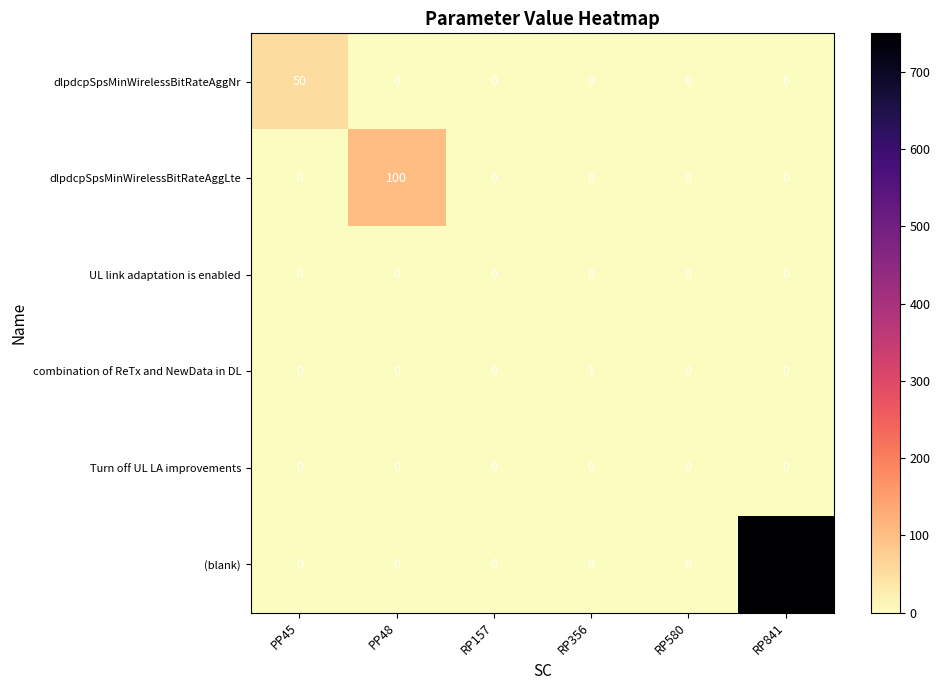

What is the greatest value displayed?

750